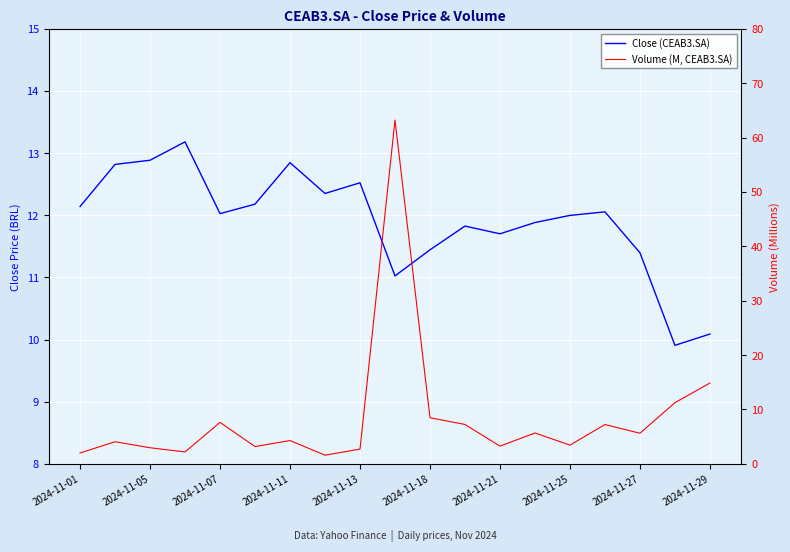

What is the difference between the second highest and second lowest values in the Close (CEAB3.SA) series?

2.8